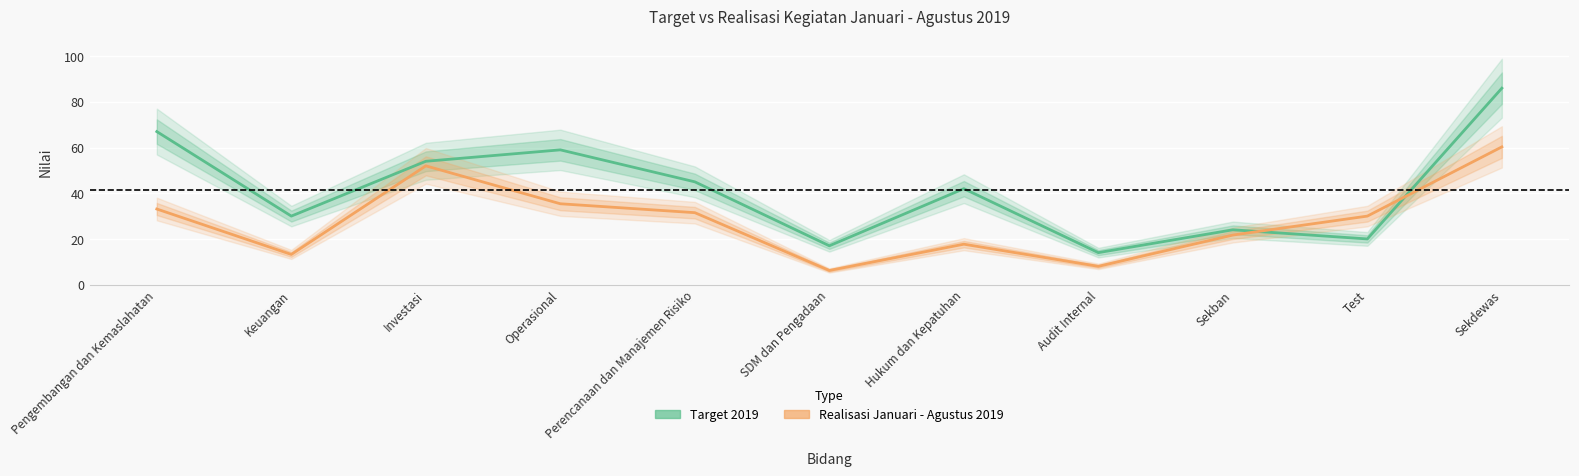

How many intersections are there between Realisasi Januari - Agustus 2019 and Target 2019?

2